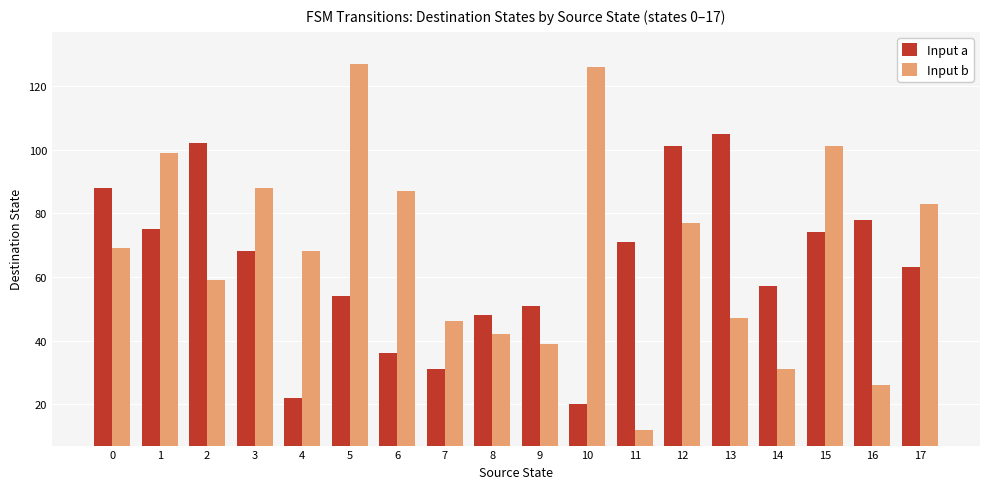

What is the greatest value displayed?

127